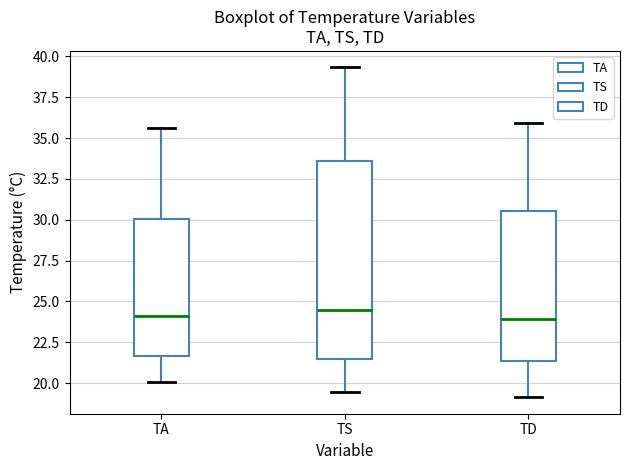

Reading left to right, transcribe this box plot: for each box, give where its median line is, the range the box spans, and where its two whiskers end, as read against the y-axis. The values are not printed on the chart, so give them approximately, as read against the axis.

TA: median 24.0, box 21.5 to 30.0, whiskers 20.0 to 35.5
TS: median 24.5, box 21.5 to 33.5, whiskers 19.5 to 39.5
TD: median 24.0, box 21.5 to 30.5, whiskers 19.0 to 36.0